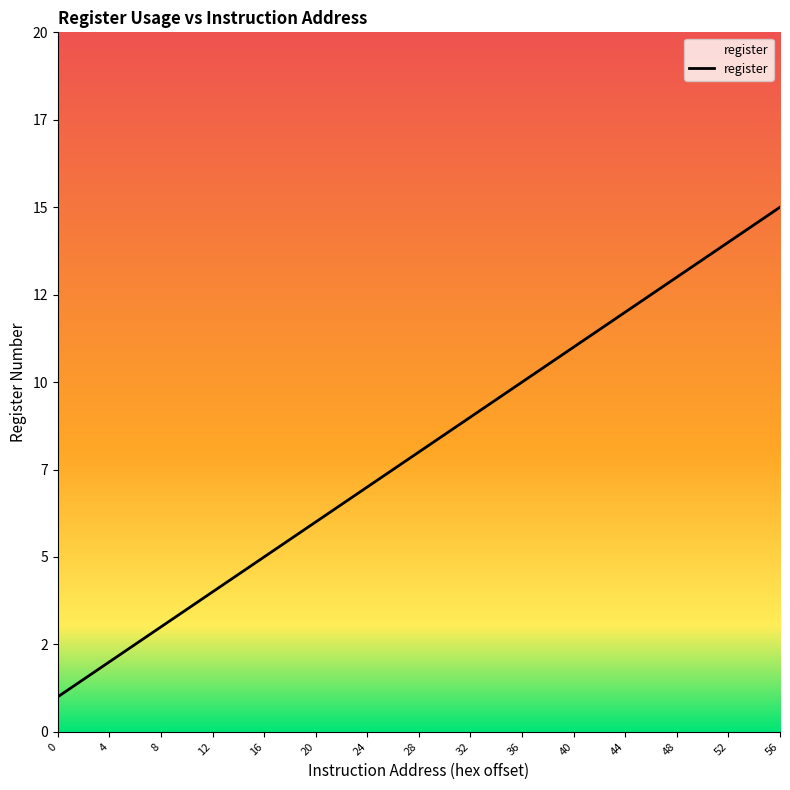

Which has a higher value, 36 or 28?

36